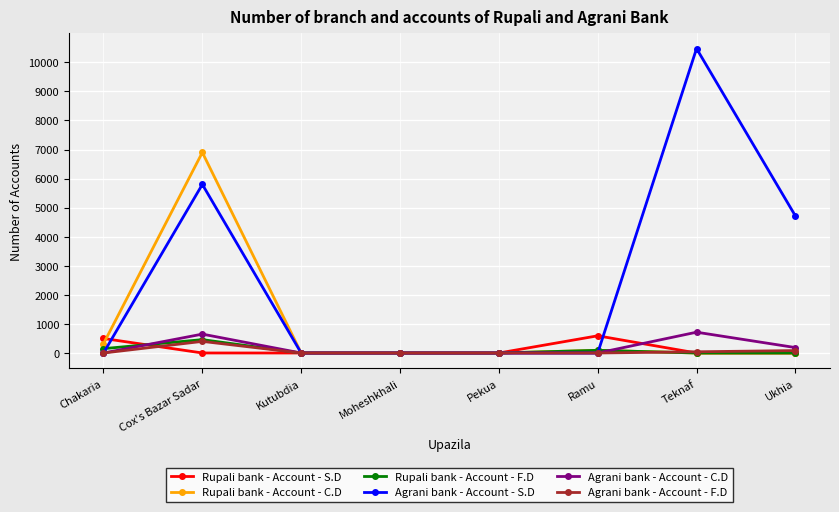

How many values in the Agrani bank - Account - C.D series exceed 0?

3